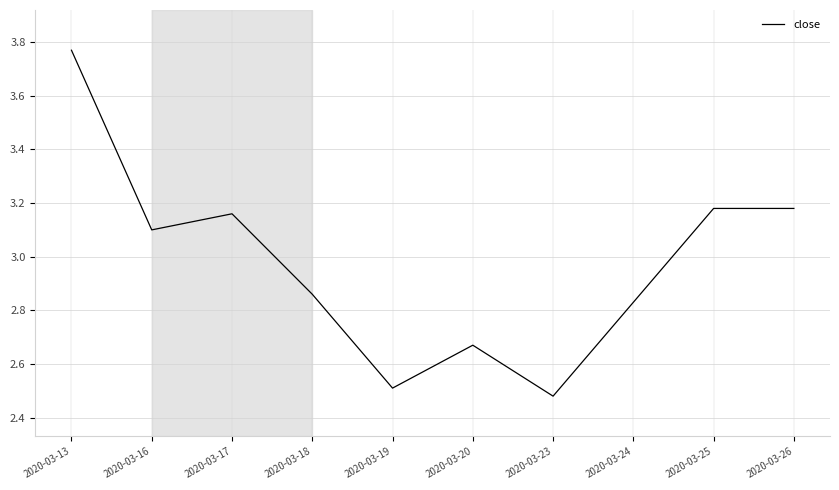

Between 2020-03-18 and 2020-03-25, which is larger?

2020-03-25